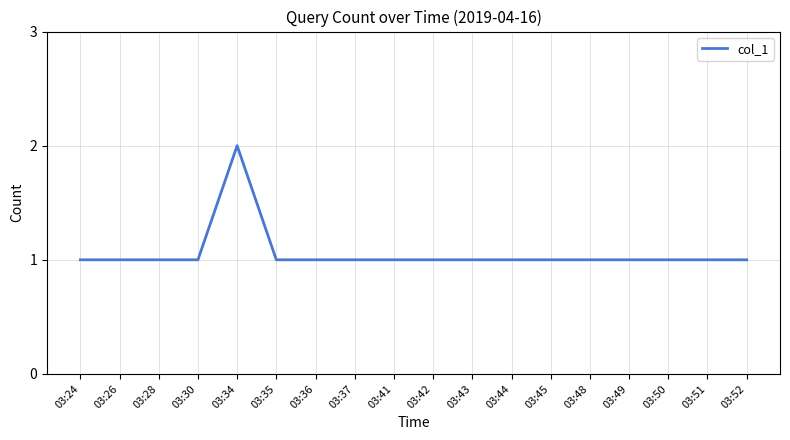

The value at 03:34 is 2. True or false?

True